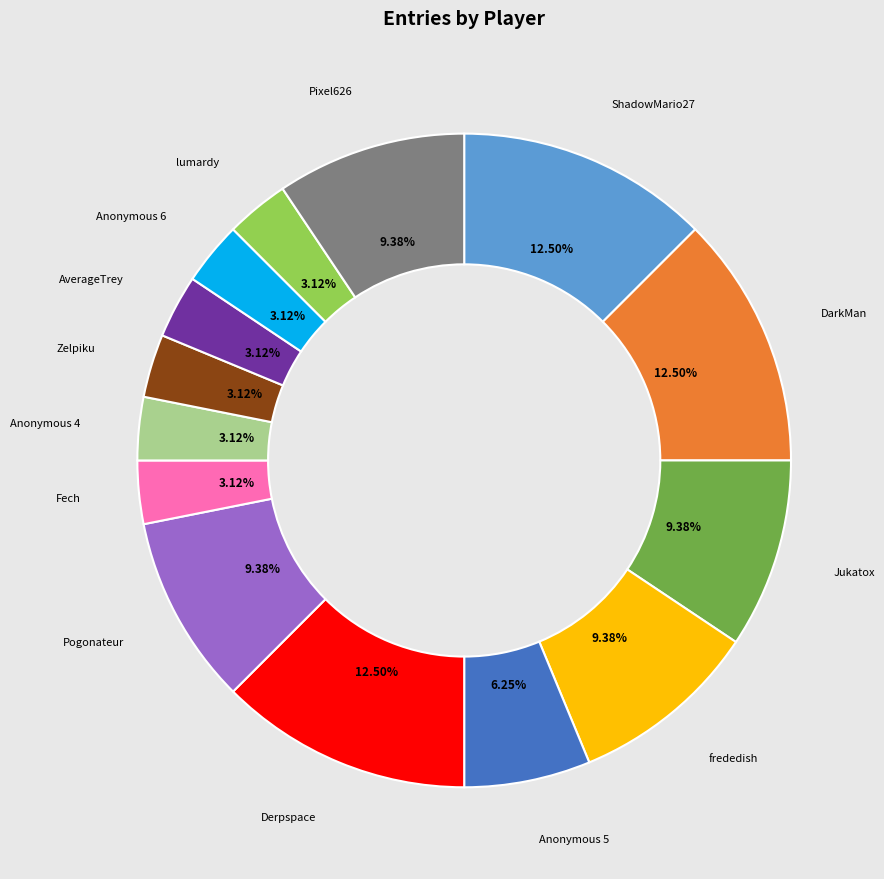

The Pixel626 slice represents 9% of the pie. True or false?

True